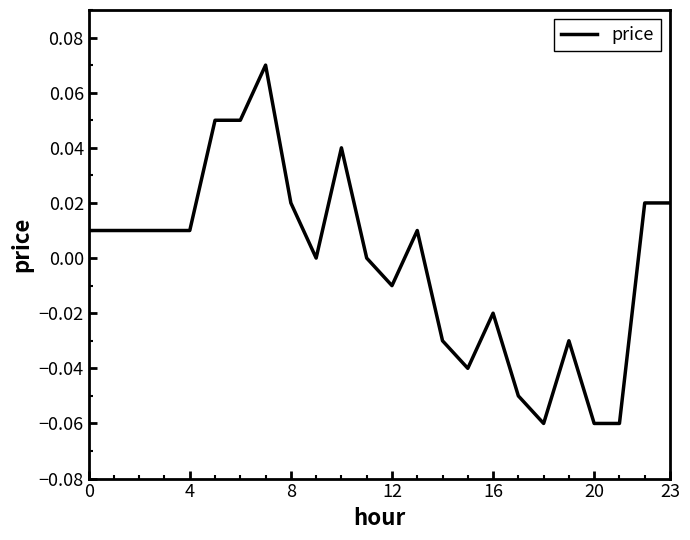

Reading left to right, extract all data points from this chart.

0.0	0.0	0.0	0.0	0.0	0.1	0.1	0.1	0.0	0.0	0.0	0.0	-0.0	0.0	-0.0	-0.0	-0.0	-0.1	-0.1	-0.0	-0.1	-0.1	0.0	0.0